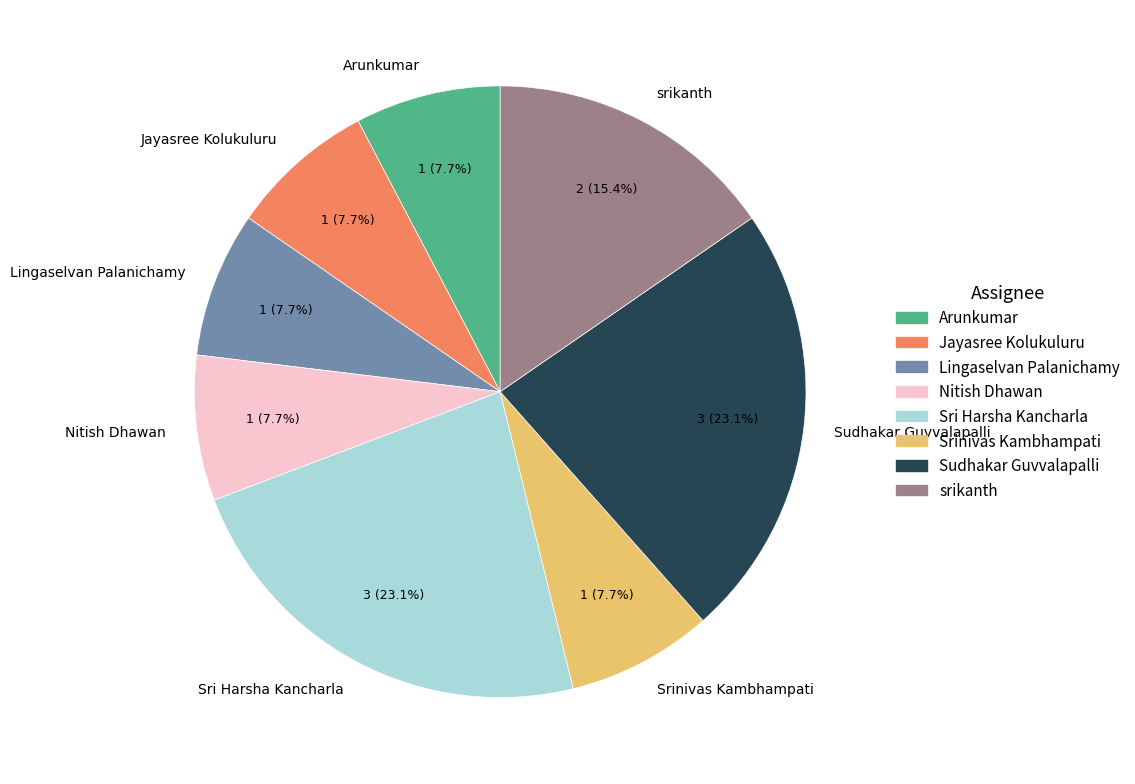

Which has a higher value, Nitish Dhawan or Sri Harsha Kancharla?

Sri Harsha Kancharla